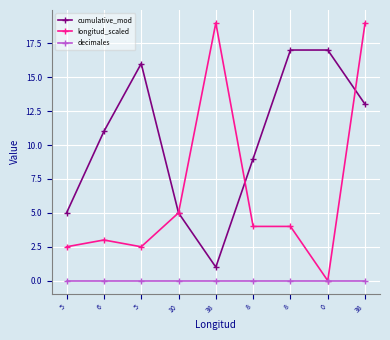

At which label is longitud_scaled closest to 9?

10